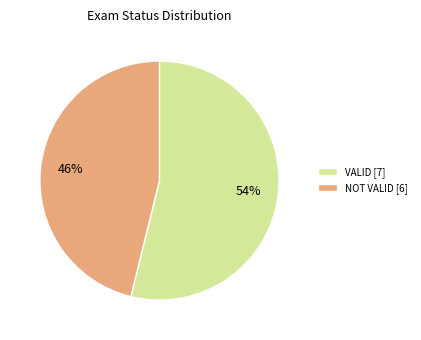

Do NOT VALID [6] and VALID [7] together represent more than half of the pie?

Yes